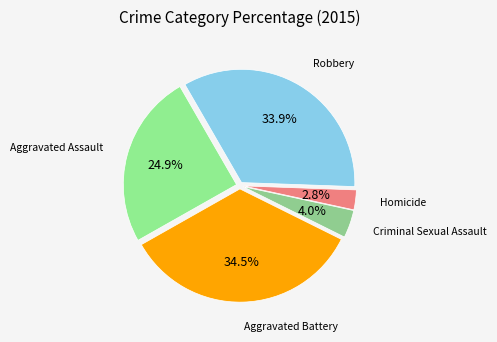

Which has a higher value, Robbery or Aggravated Assault?

Robbery